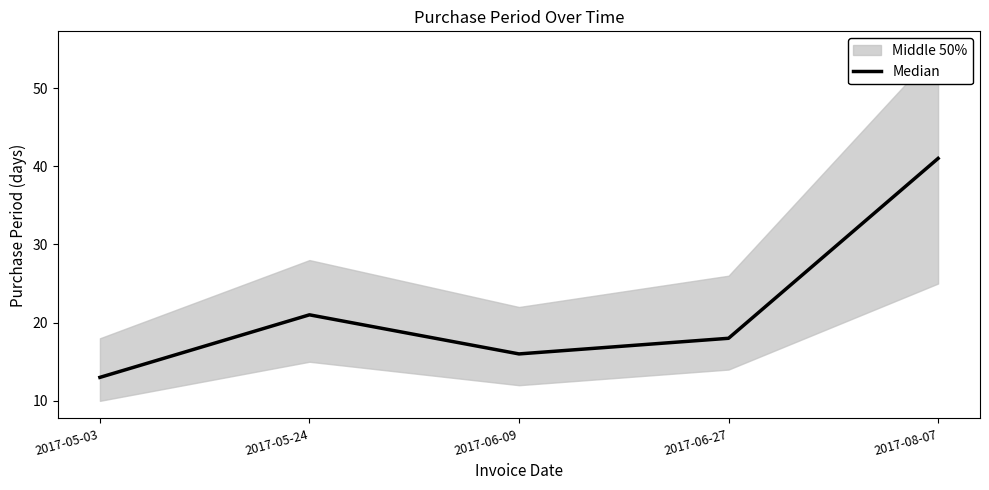

What is the difference between the maximum and minimum values?

28